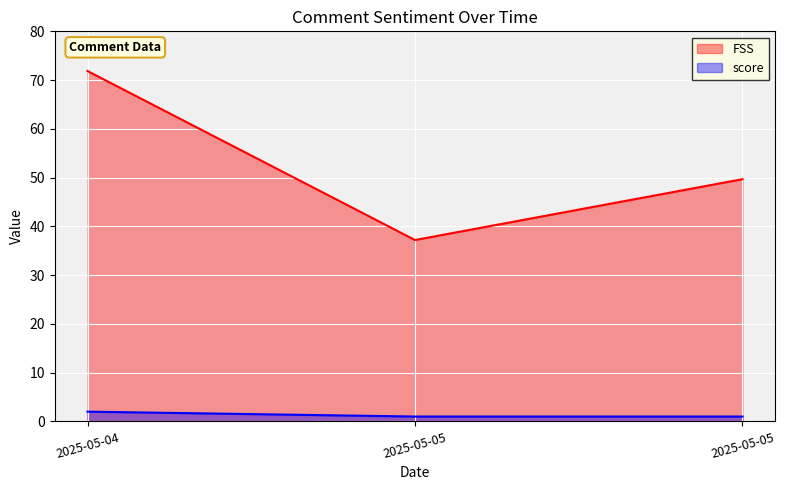

How many lines are shown in the chart?

2